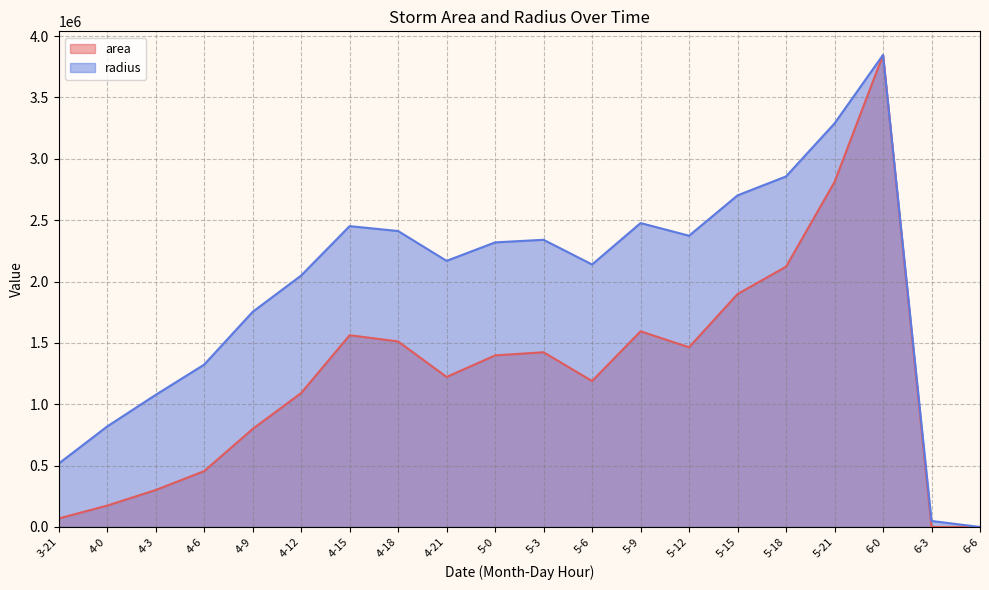

At which category does area reach its first local valley?

4-21